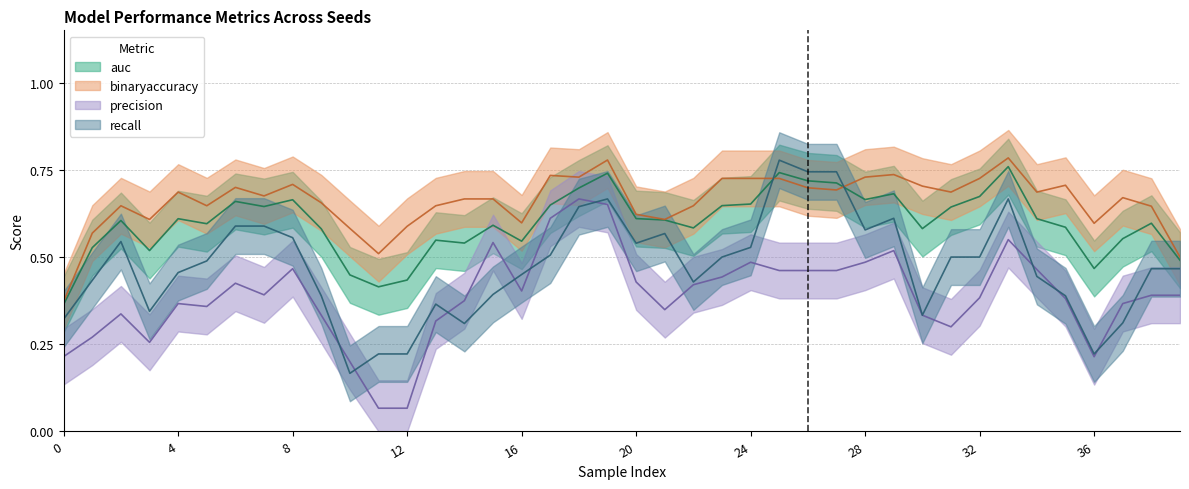

True or false: recall and binaryaccuracy intersect in this chart.

True